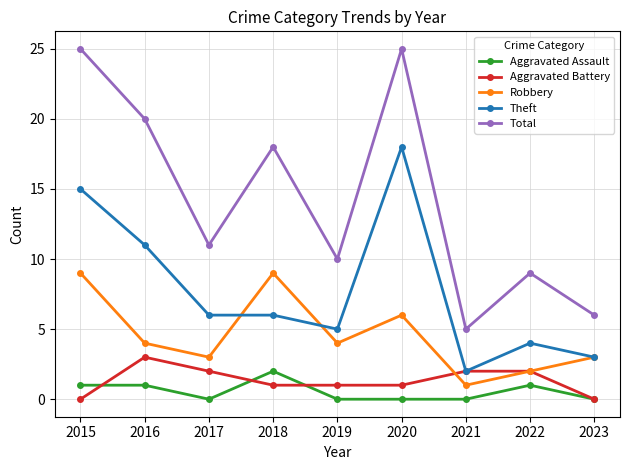

The Total series shows 11 at 2017. True or false?

True